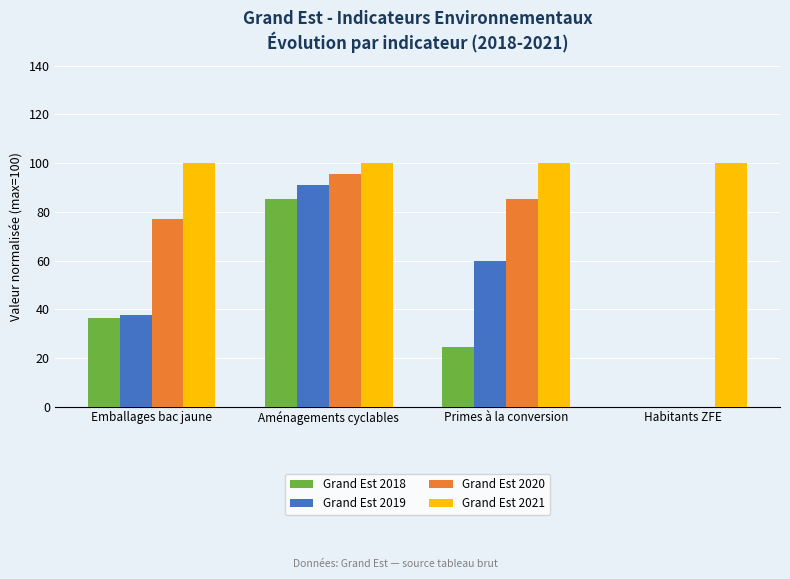

What is the maximum value shown in the chart?

100.0